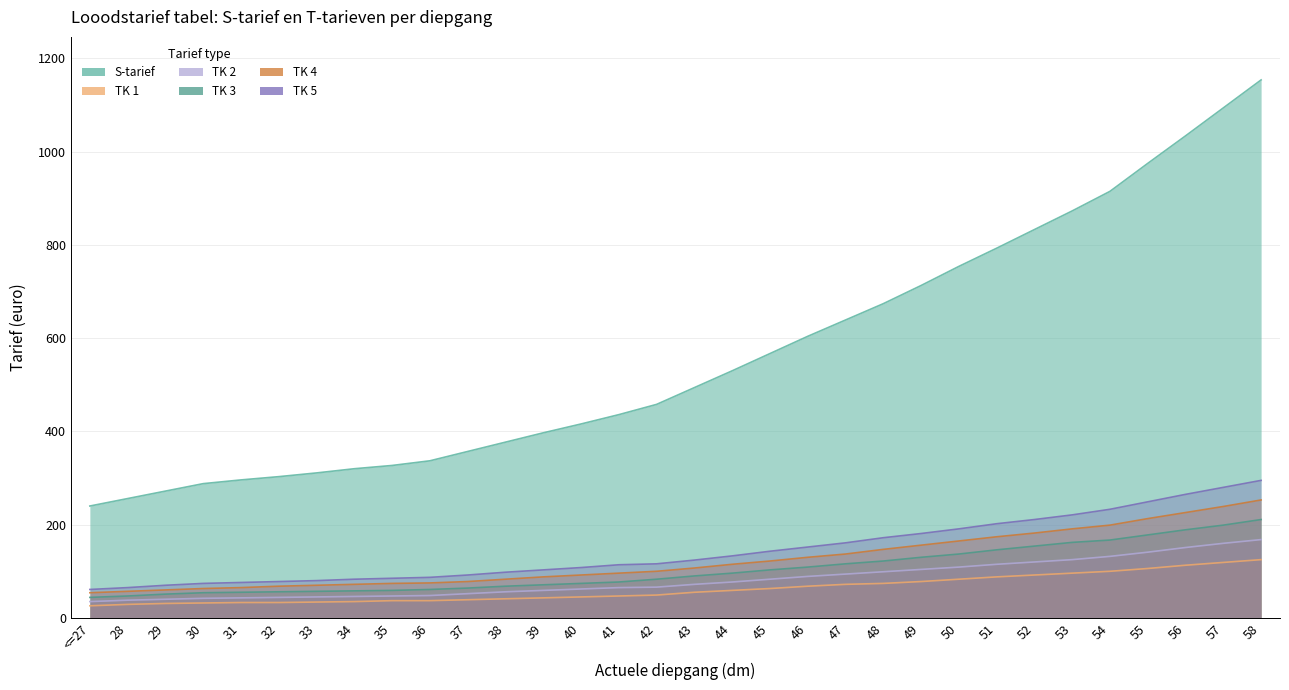

The S-tarief series shows 586 at 37. True or false?

False